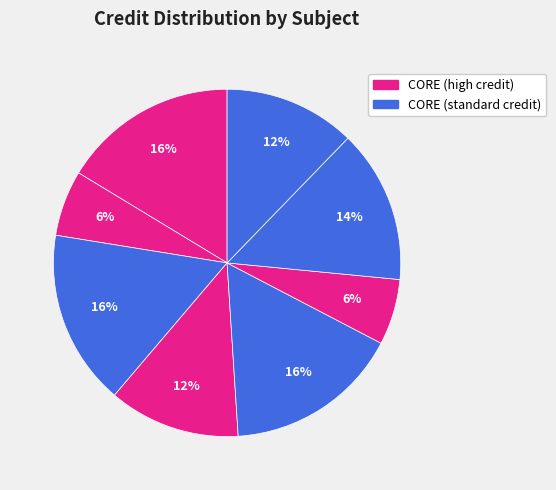

How many slices are in this pie chart?

8